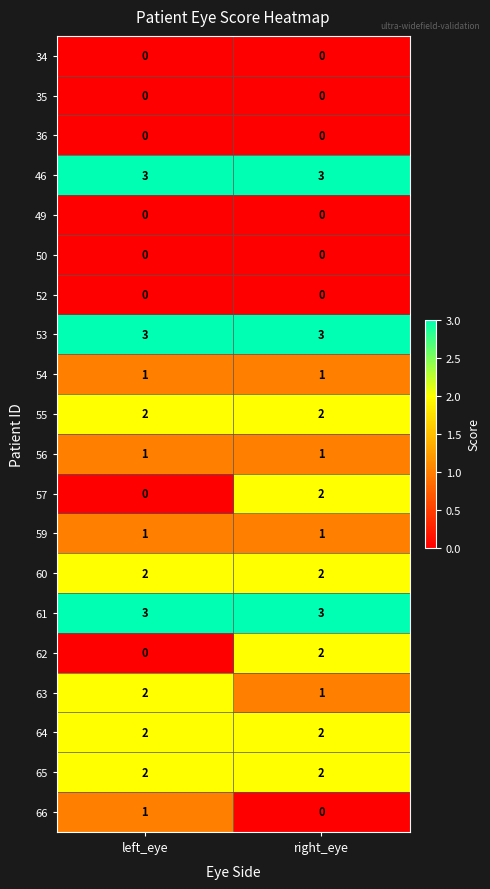

At which category is the sum across all series the highest?

right_eye